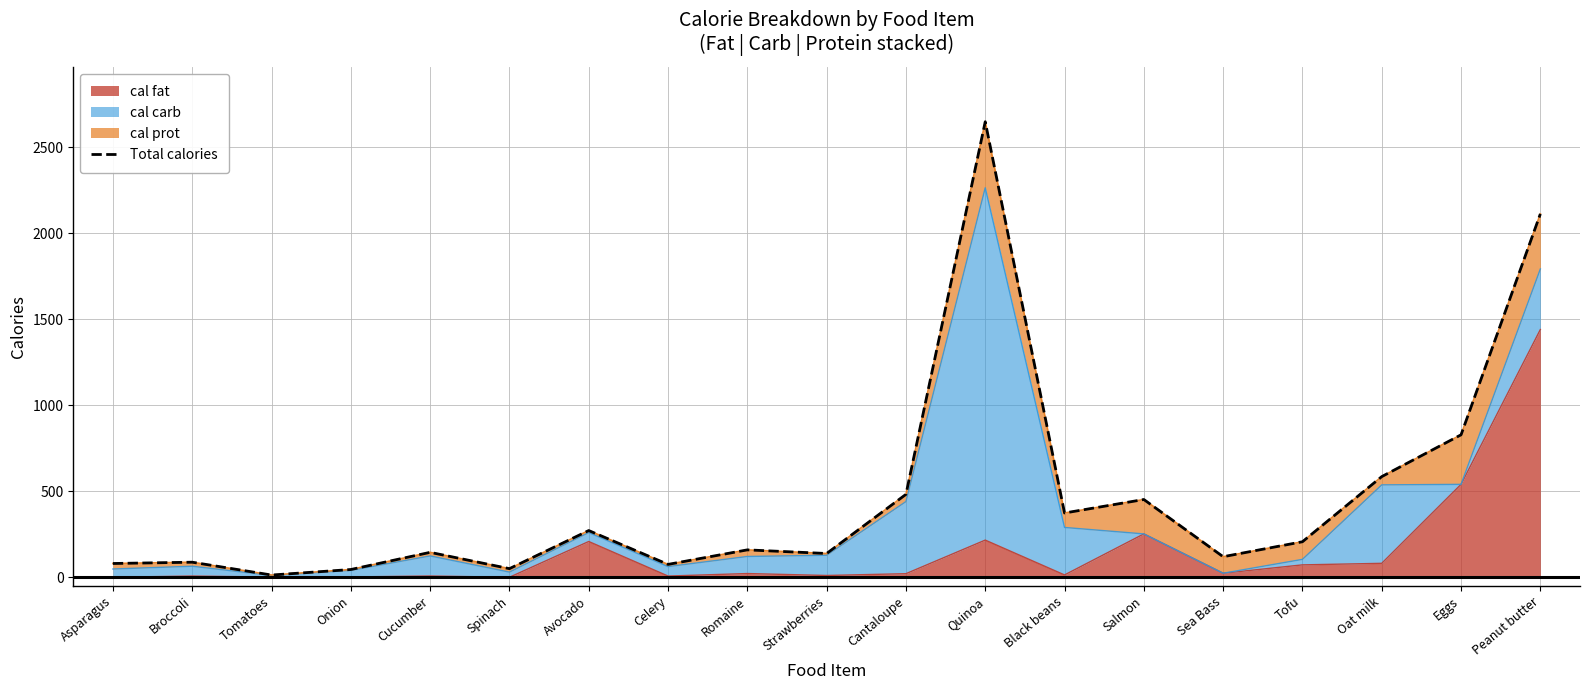

What is the difference between the values at Onion and Avocado?

226.5